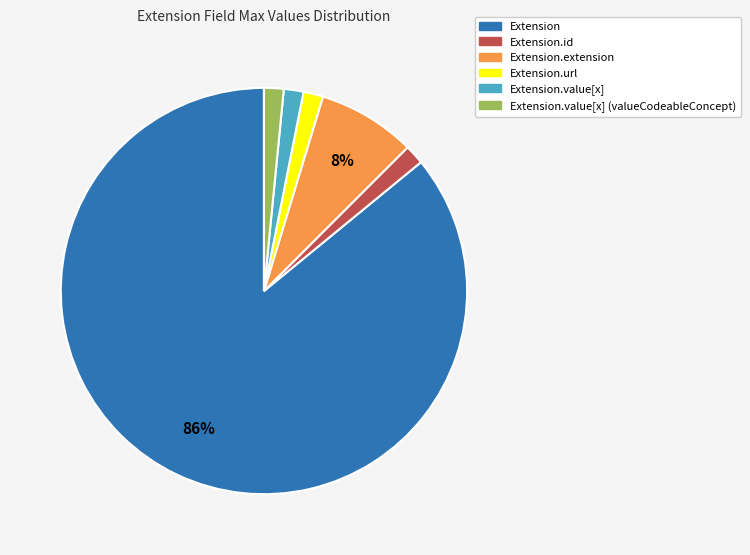

To the nearest percent, what is the average slice percentage?

17%